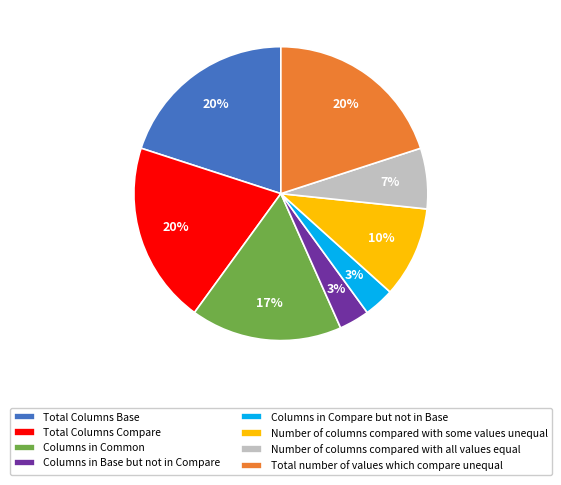

Does Columns in Common account for over 50% of the chart?

No